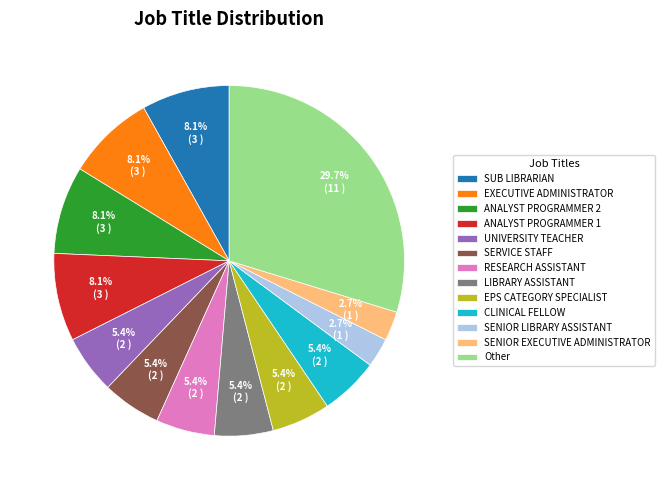

Is EXECUTIVE ADMINISTRATOR the majority of the pie?

No